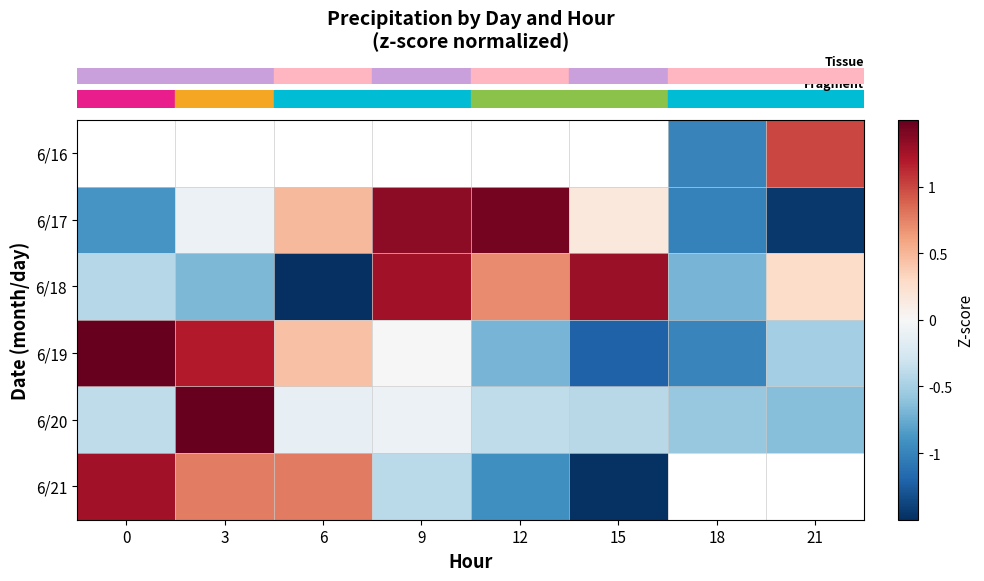

Which category has the lowest value across all series?

6